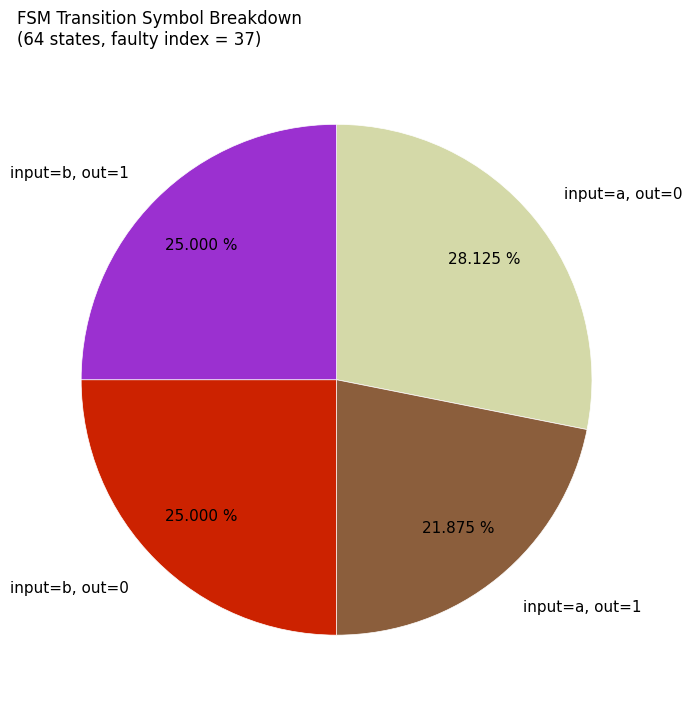

What is the ratio of the value at input=b, out=1 to the value at input=a, out=1?

1.1